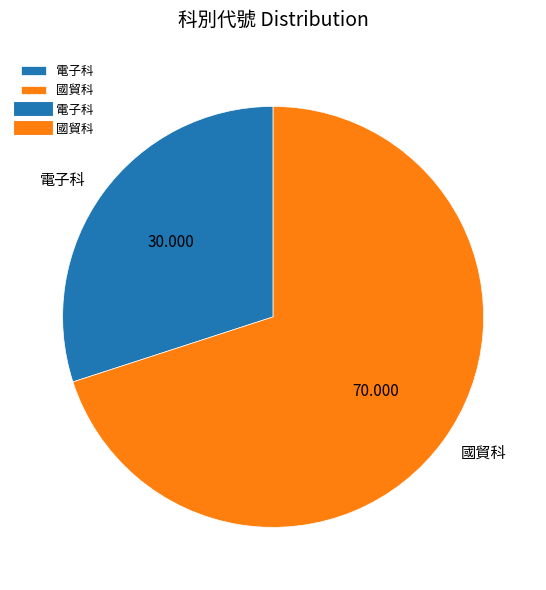

Is it true that 電子科 is 39% of the pie?

False